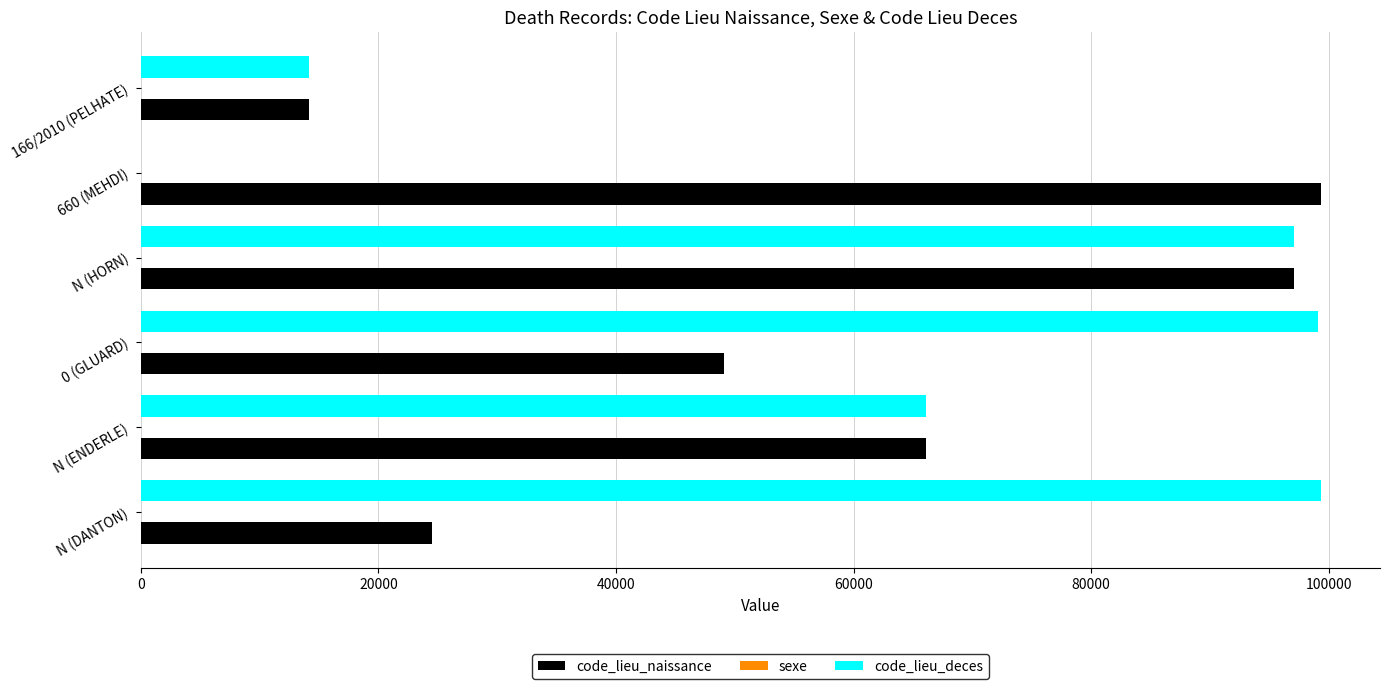

How many positive values does the code_lieu_deces series have?

5